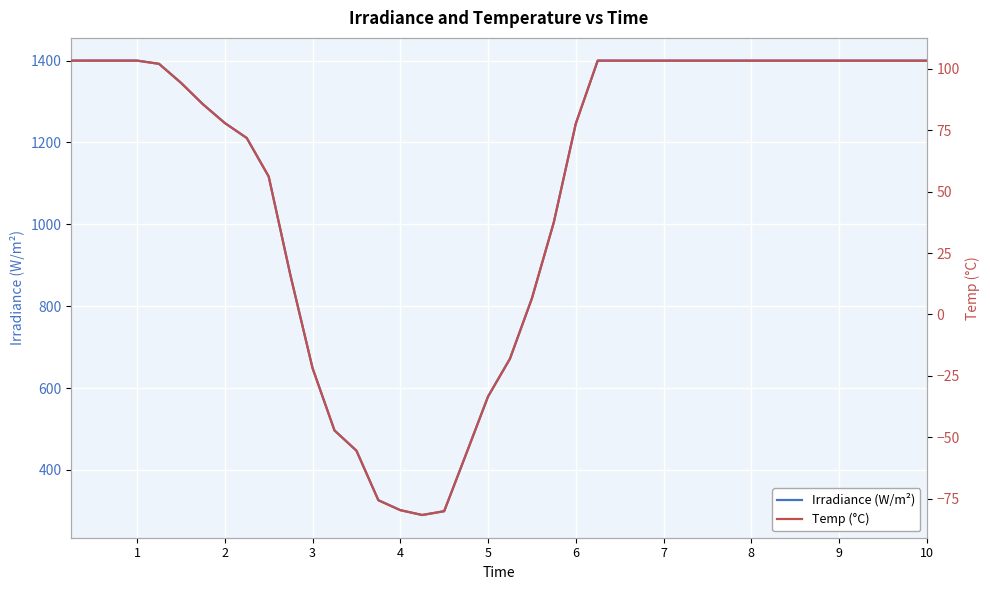

What is the minimum value for Irradiance (W/m²)?

290.0